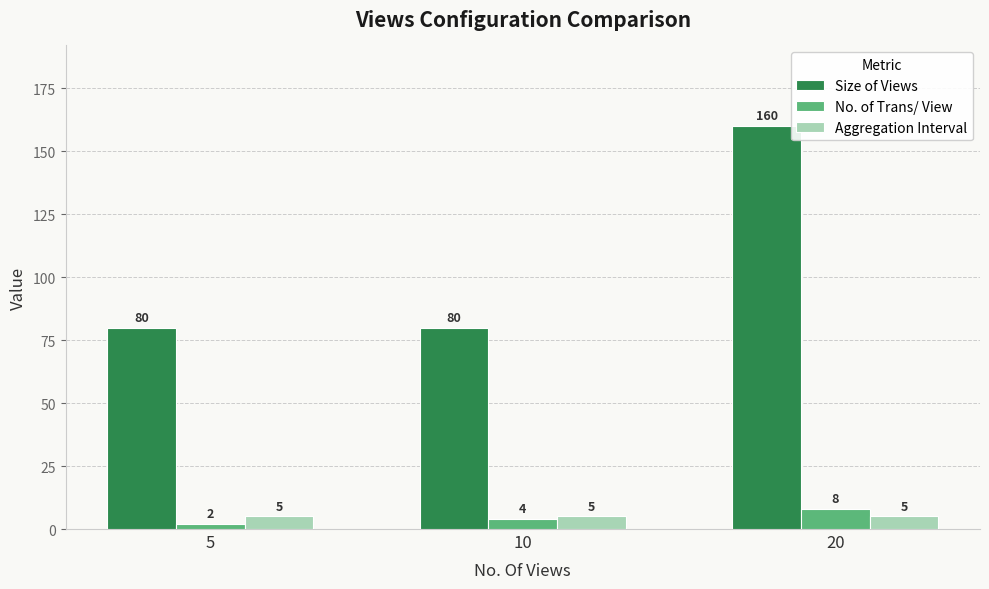

Between 5 and 20, which series saw the biggest shift?

Size of Views